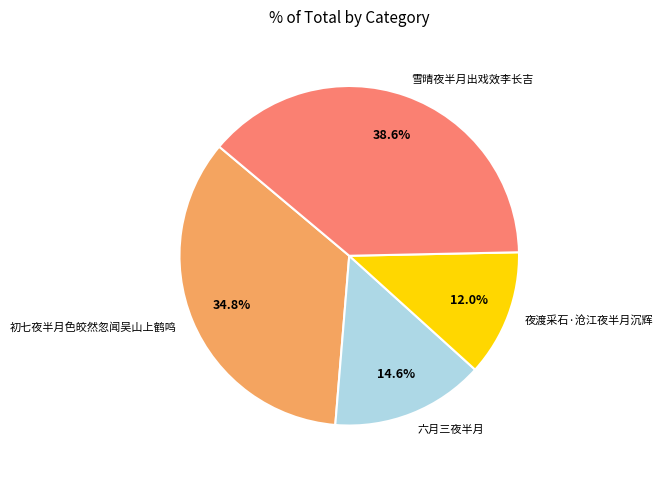

What is the smallest slice in the pie chart?

夜渡采石·沧江夜半月沉辉